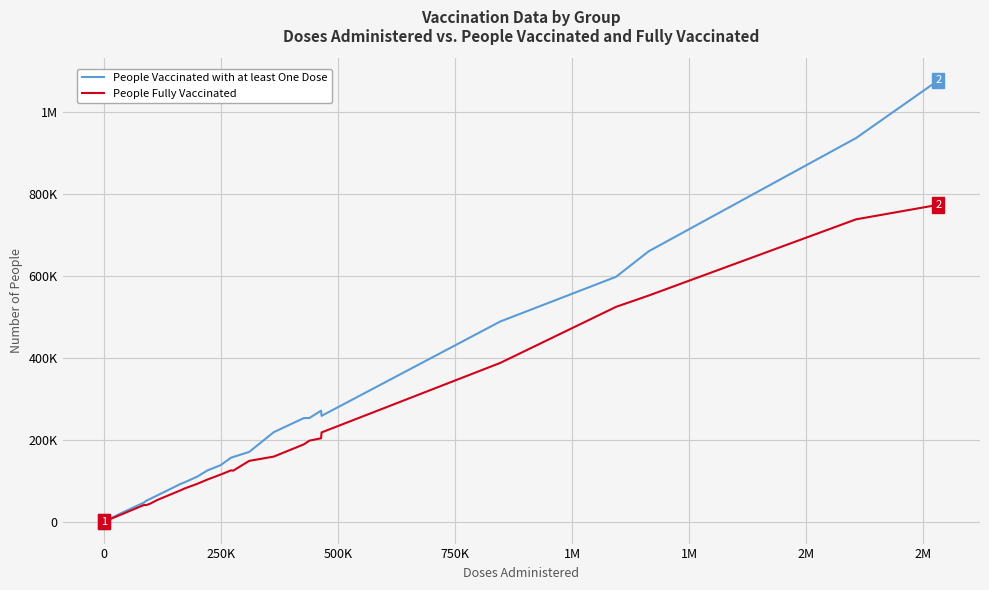

Reading right to left, list all the values displayed in this chart.

People Vaccinated with at least One Dose: 1077840	936751	660340	597945	488729	258156	270807	252889	252646	218278	170031	157634	155817	137454	124933	109475	96280	91594	63423	55417	50728	46429	20850	8607	1717	1605	444	461	234	205	192	192	132	119	55	50
People Fully Vaccinated: 773774	738207	552145	524509	387555	217666	203377	197534	188465	158635	148135	124198	124946	114460	102650	91900	81253	76013	52321	43684	40086	40493	17350	7375	101	81	133	46	29	28	15	15	17	23	11	10